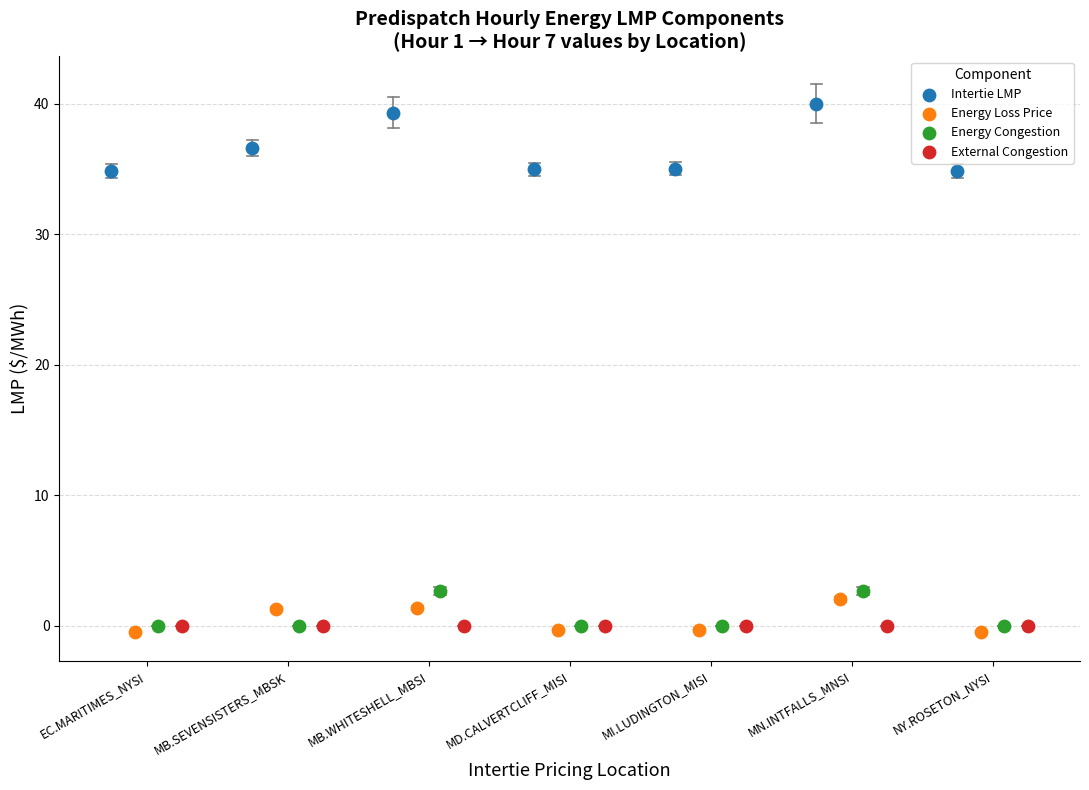

Which series reaches the maximum Y coordinate?

Intertie LMP